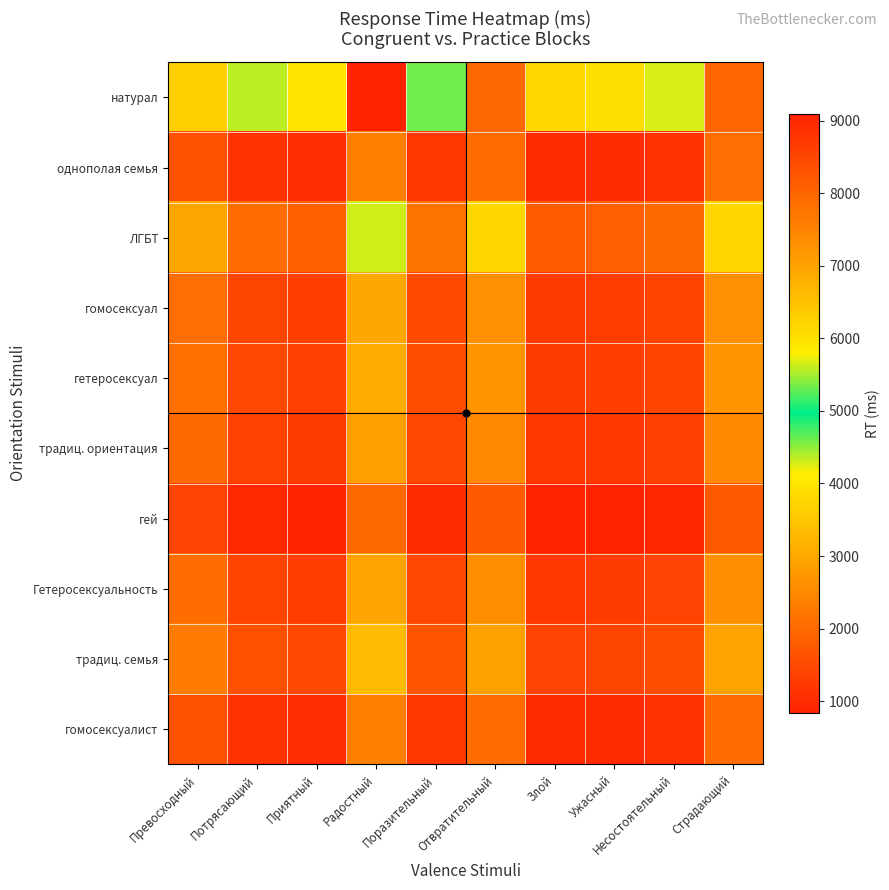

Which category has the highest value across all series?

Радостный